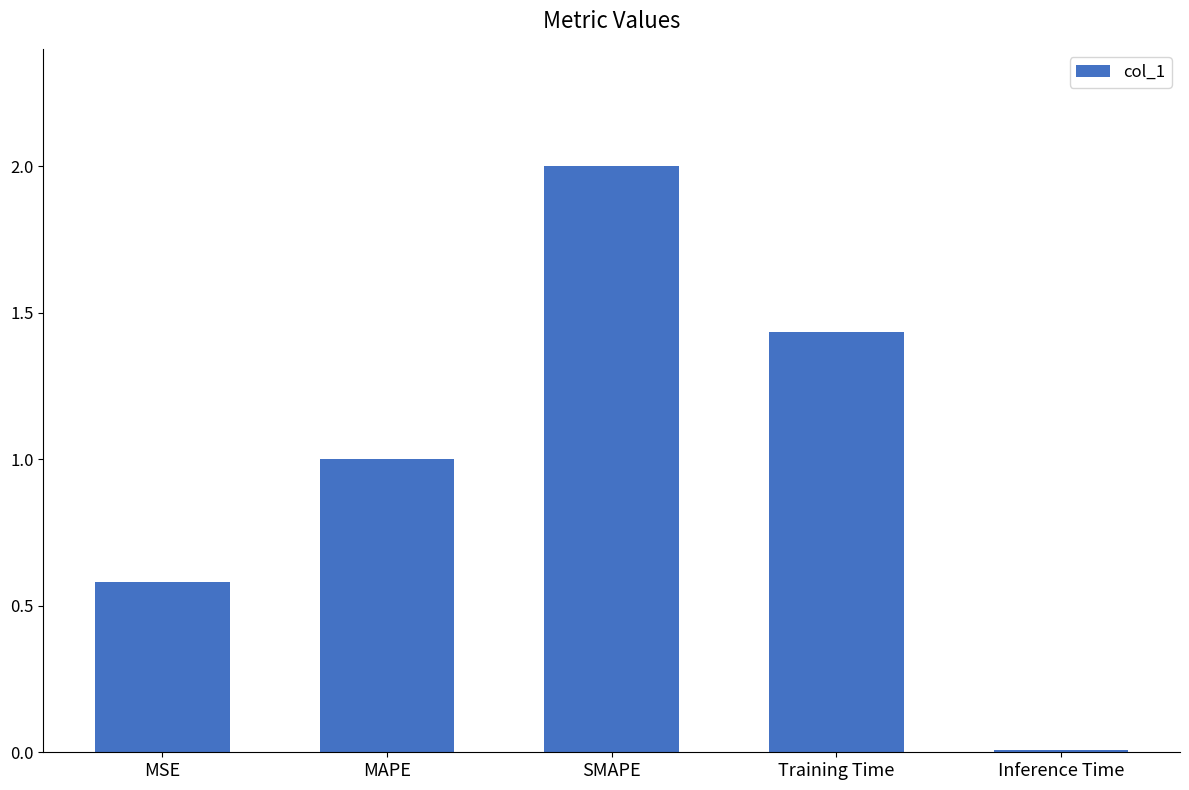

What is the sum of all values?

5.0